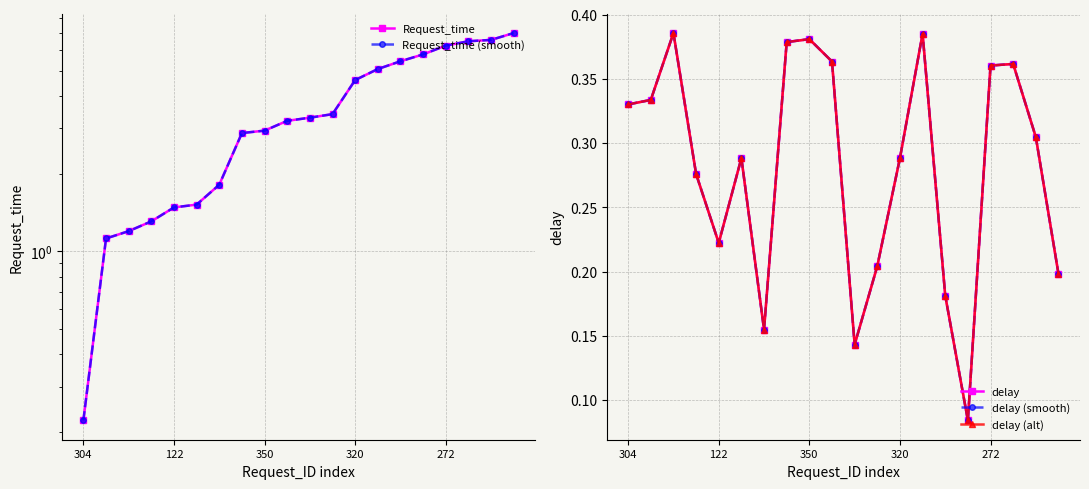

What is the label of the 1st point from the left?

304